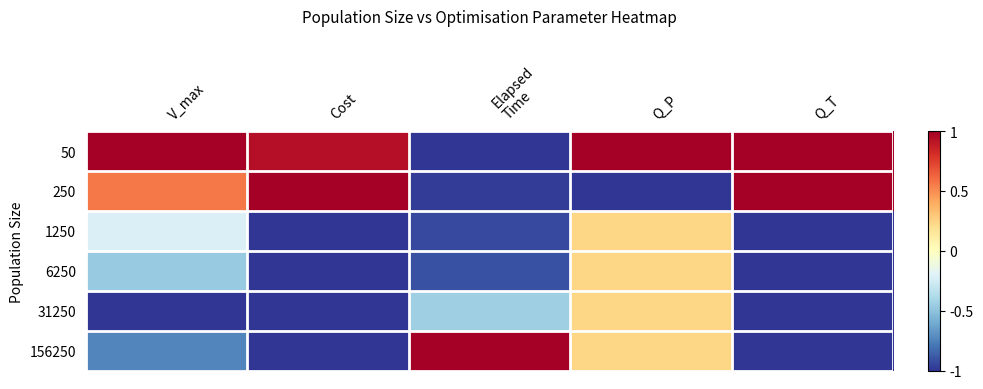

What is the total value across all series at Q_T?

-2.0